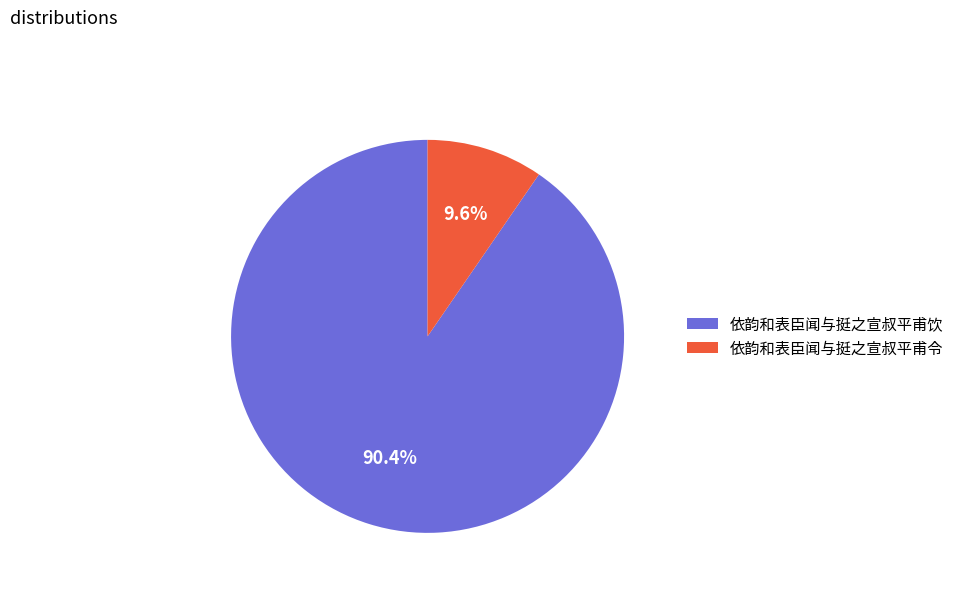

Rank the categories by value from lowest to highest.

依韵和表臣闻与挺之宣叔平甫令, 依韵和表臣闻与挺之宣叔平甫饮